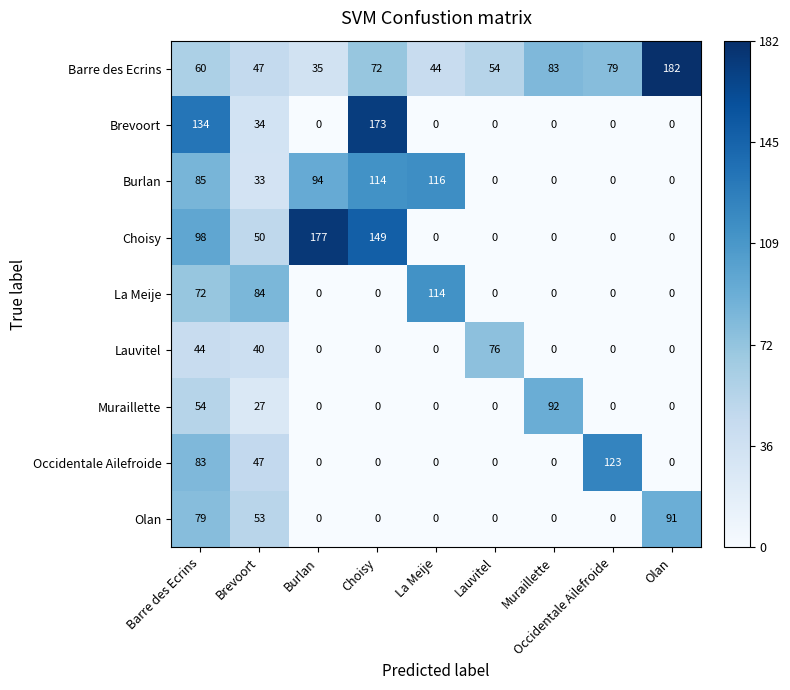

What is the average value of the Olan series?

25